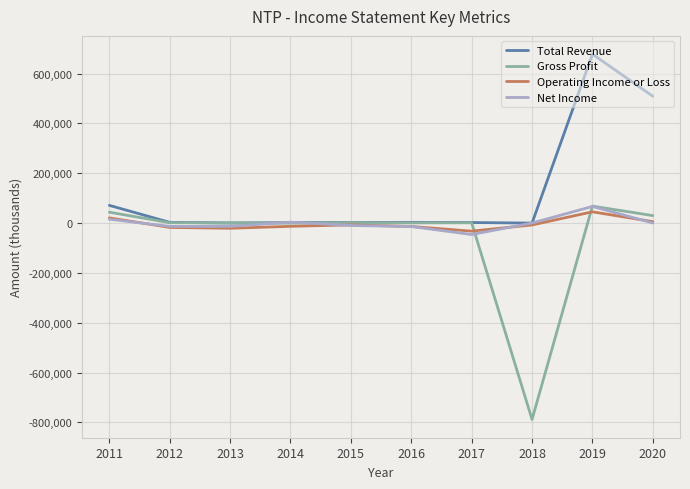

What is the maximum value shown in the chart?

678100